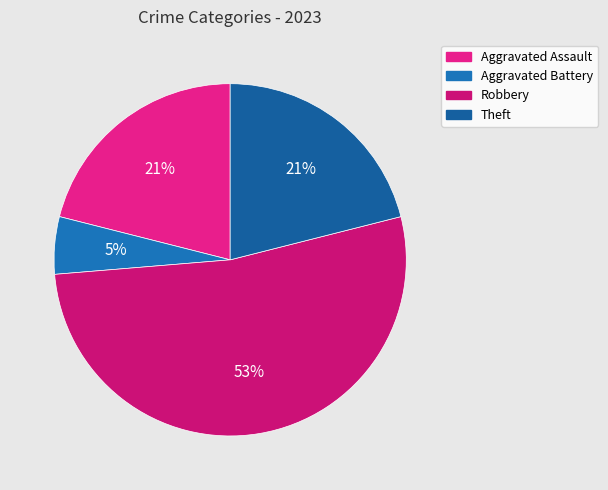

Does Robbery account for over 50% of the chart?

Yes